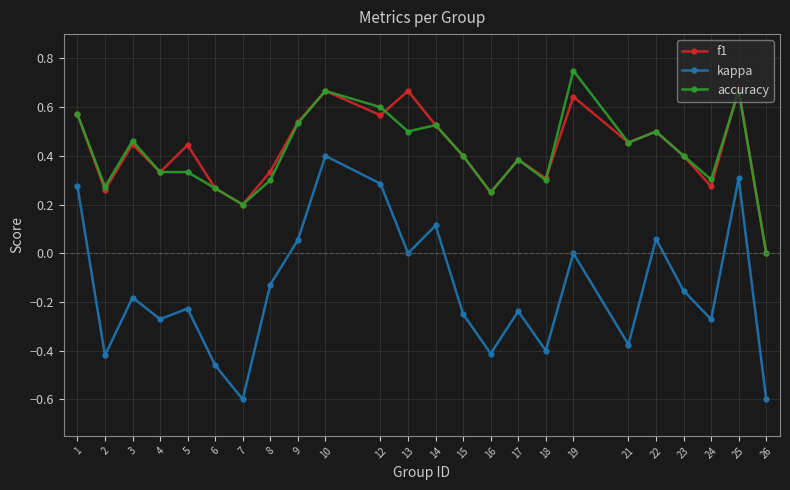

How many lines are shown in the chart?

3